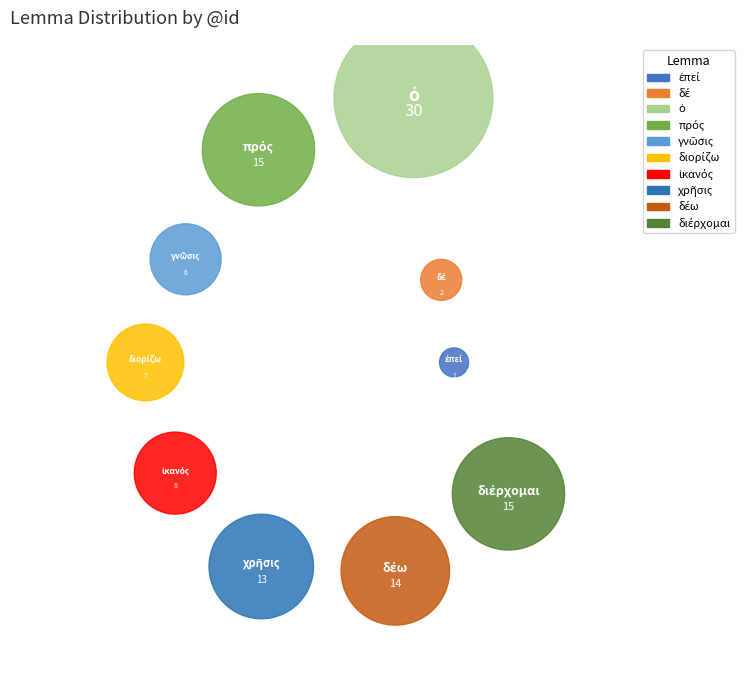

What percentage is the ἐπεί slice, to the nearest percent?

1%